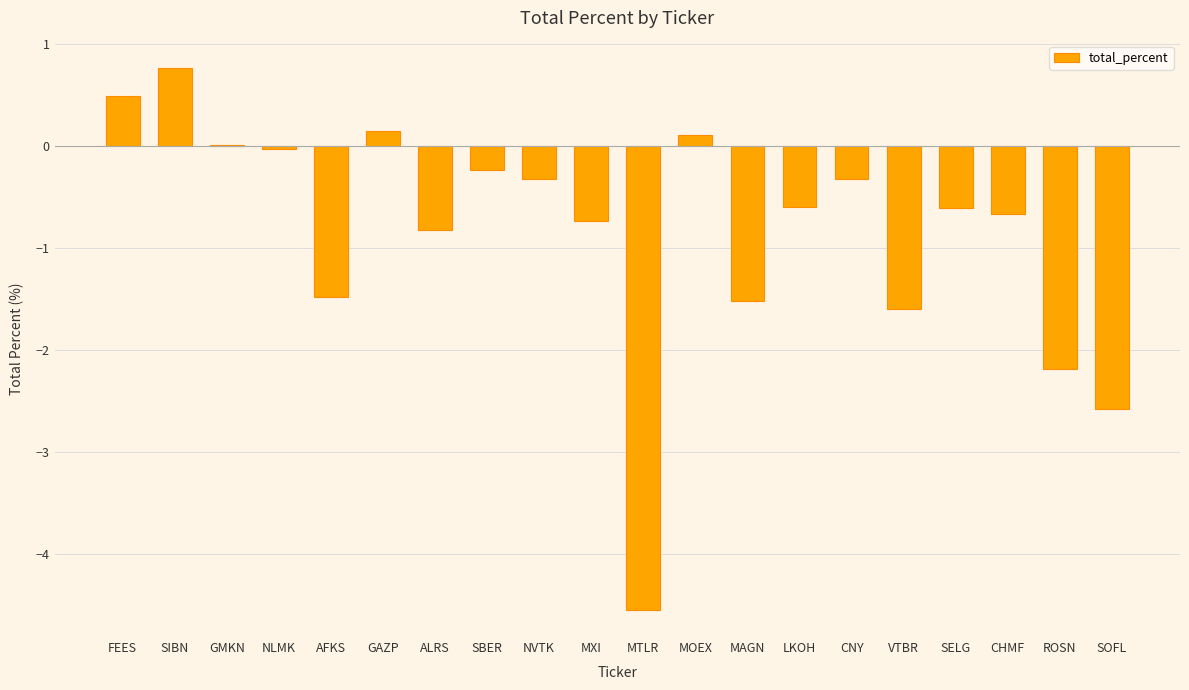

What is the greatest value displayed?

0.8